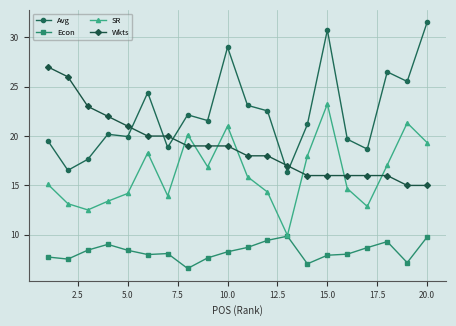

How many interior local peaks does the SR series have?

5